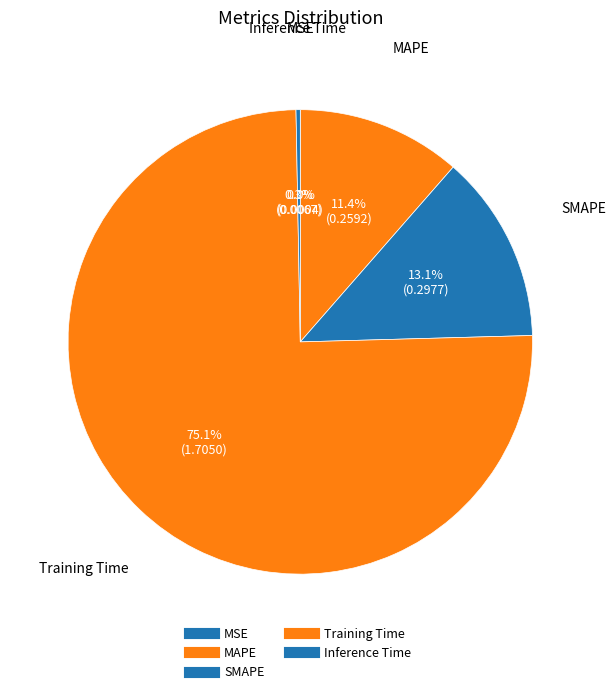

What is the smallest slice in the pie chart?

MSE